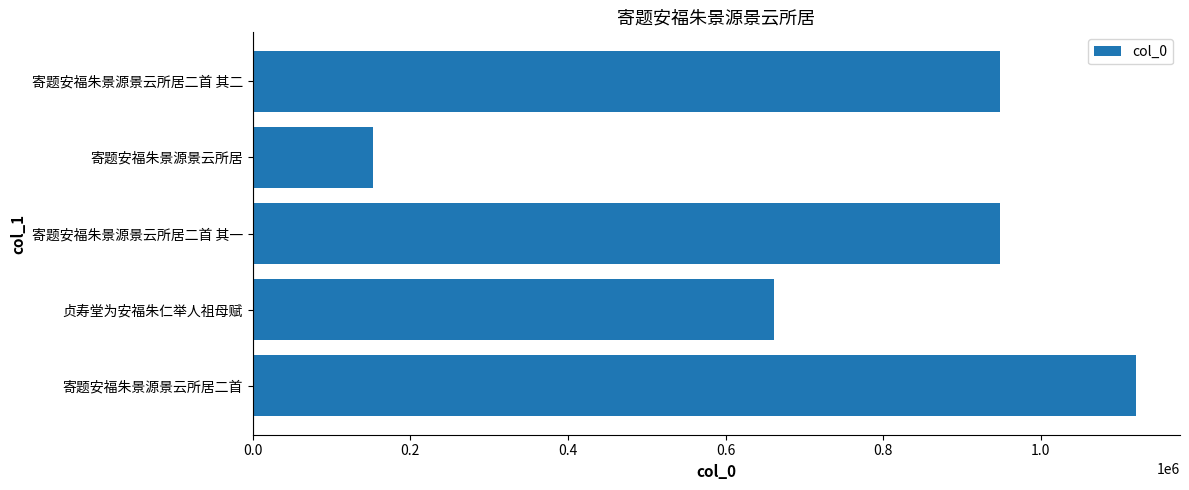

True or false: the data shows 590033 at 寄题安福朱景源景云所居二首 其二.

False